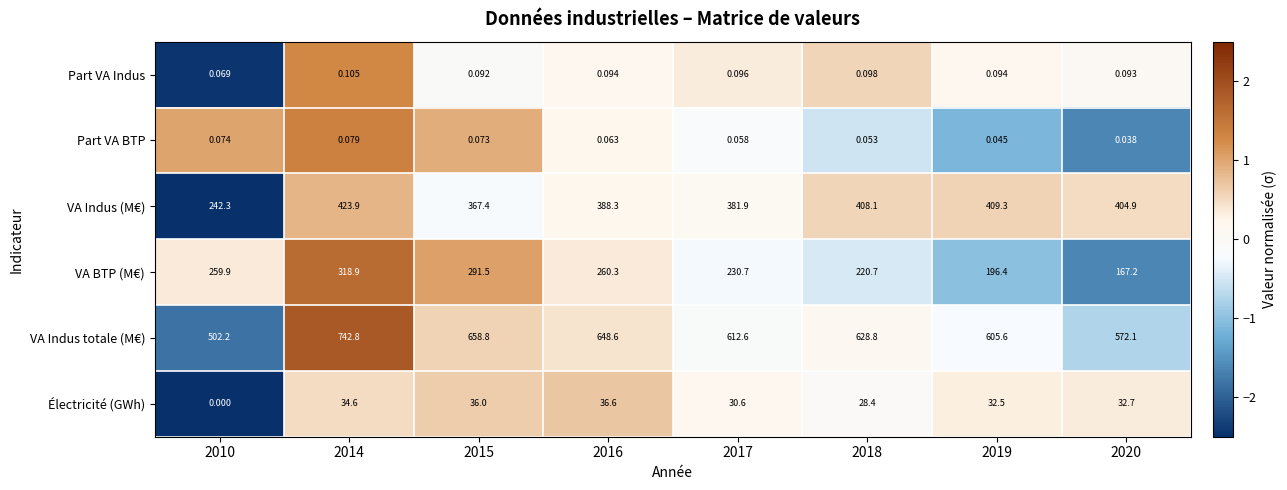

At 2018, list the series in order from largest to smallest.

VA Indus totale (M€), VA Indus (M€), VA BTP (M€), Électricité (GWh), Part VA Indus, Part VA BTP